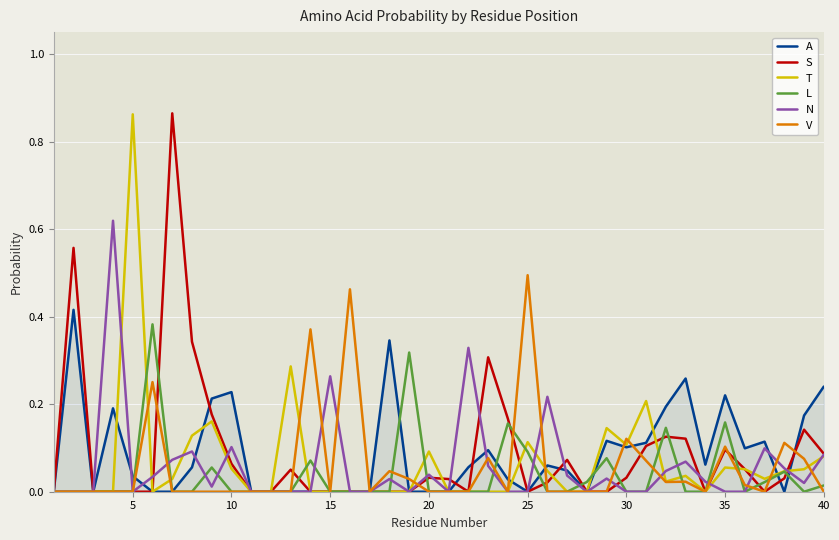

How many lines are shown in the chart?

6